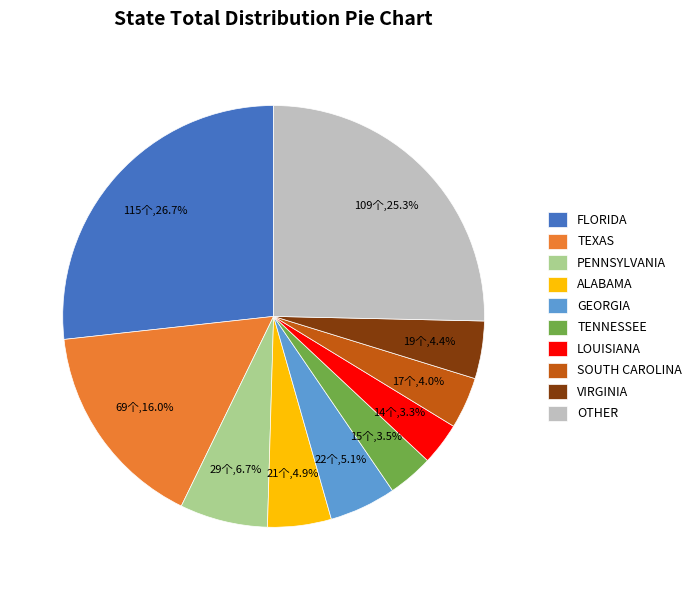

To the nearest percent, what portion does FLORIDA represent?

27%